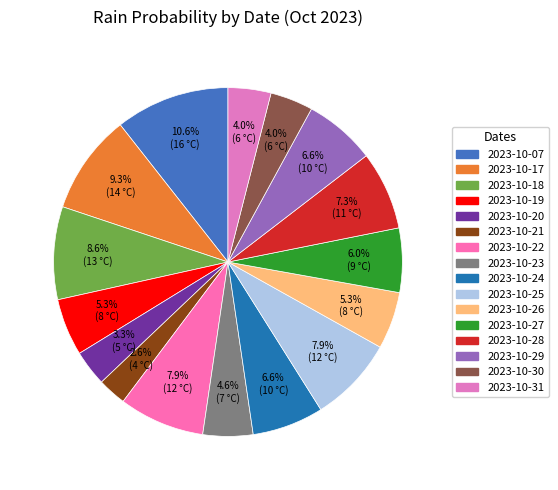

What is the largest slice in the pie chart?

2023-10-07